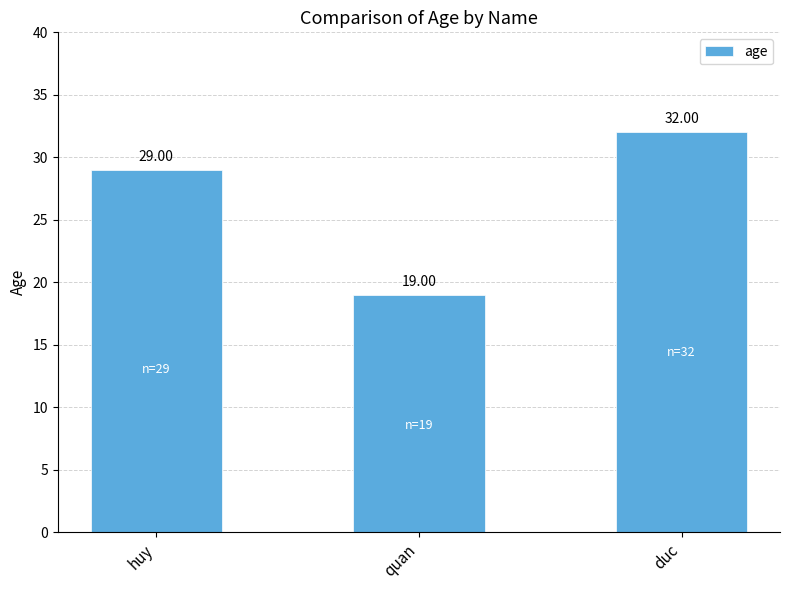

What is the ratio of the value at quan to the value at duc?

0.6